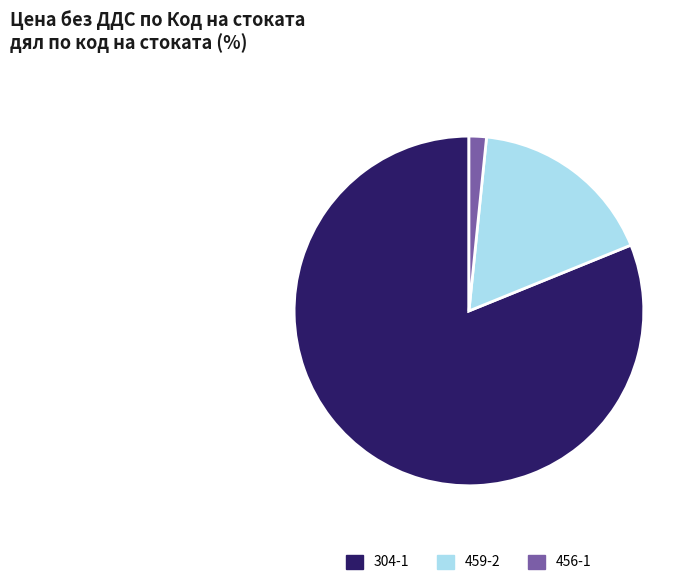

Is there any slice that represents more than half of the pie?

Yes